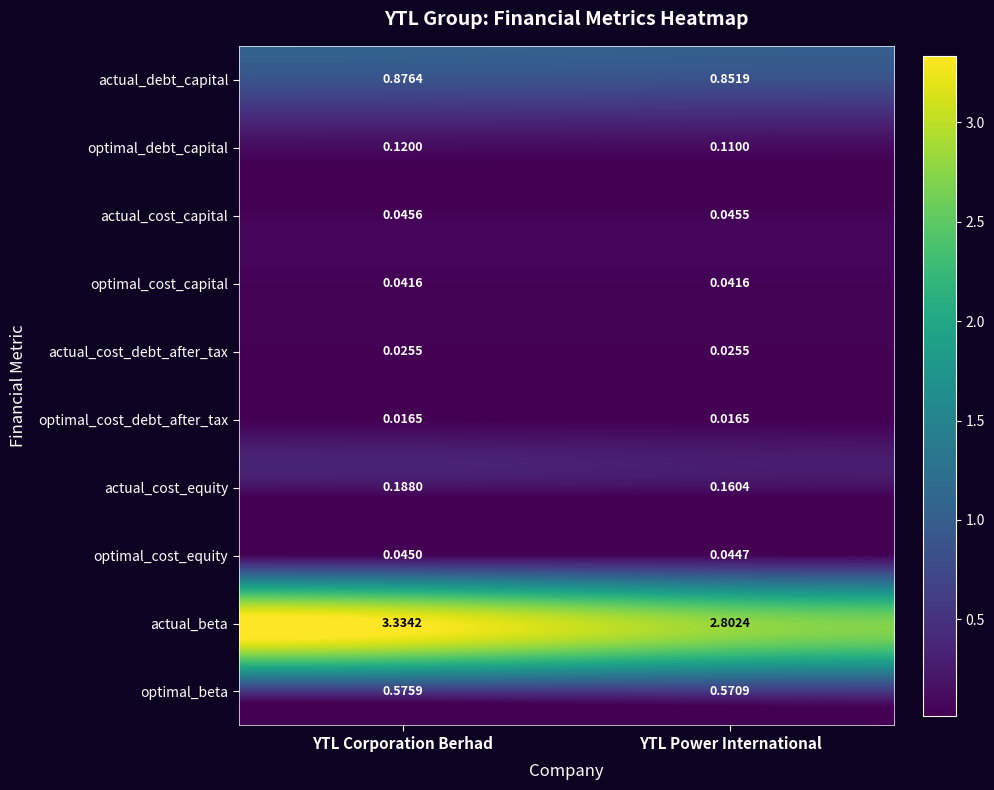

At which label does actual_cost_capital reach its peak?

YTL Corporation Berhad